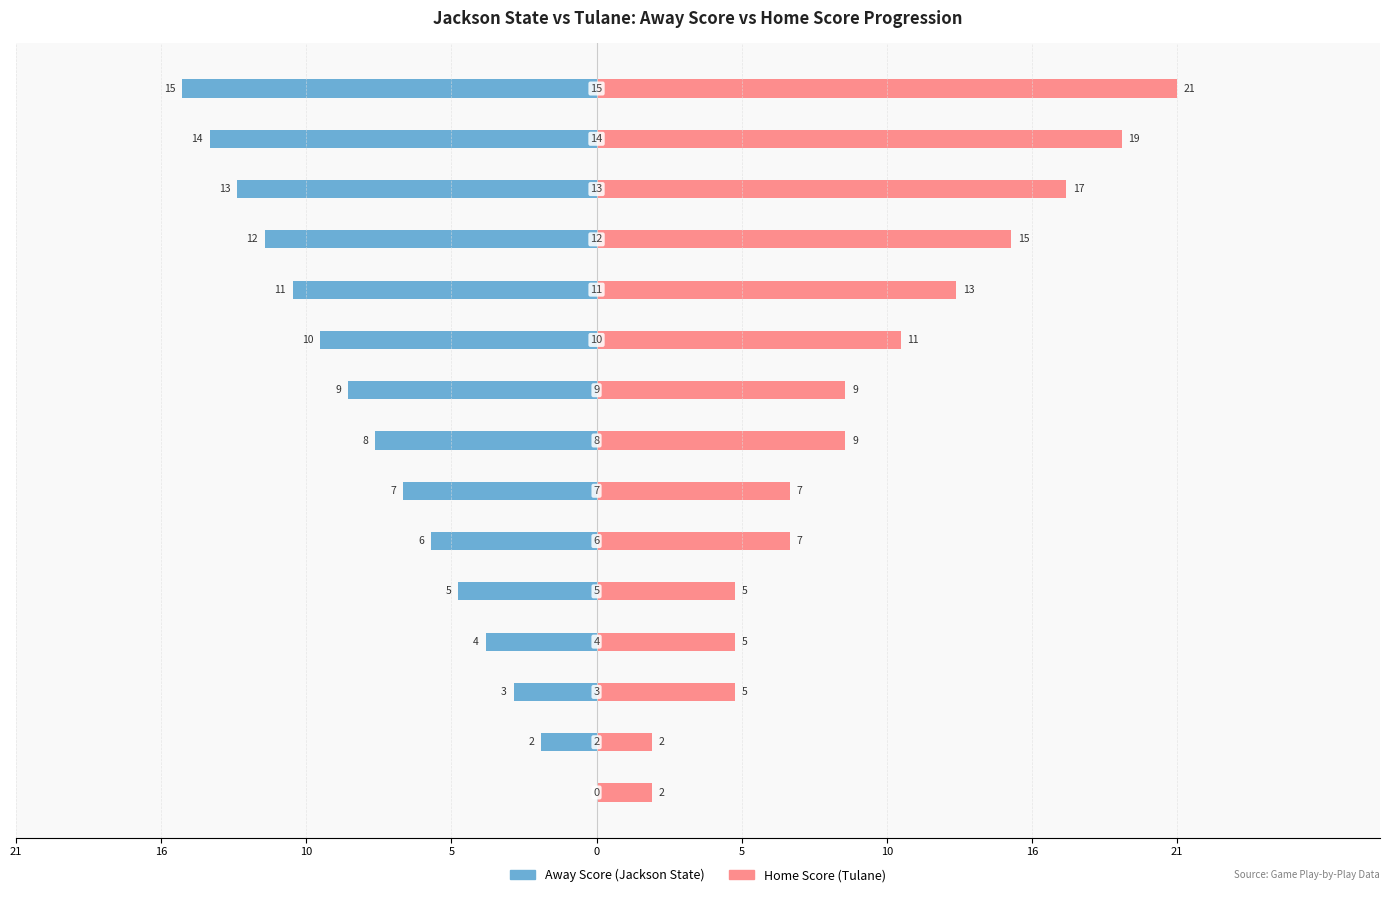

Count the number of categories in the chart.

15